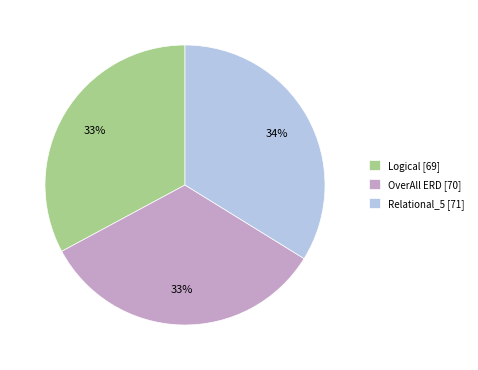

What is the ratio of the value at Logical to the value at Relational_5?

1.0